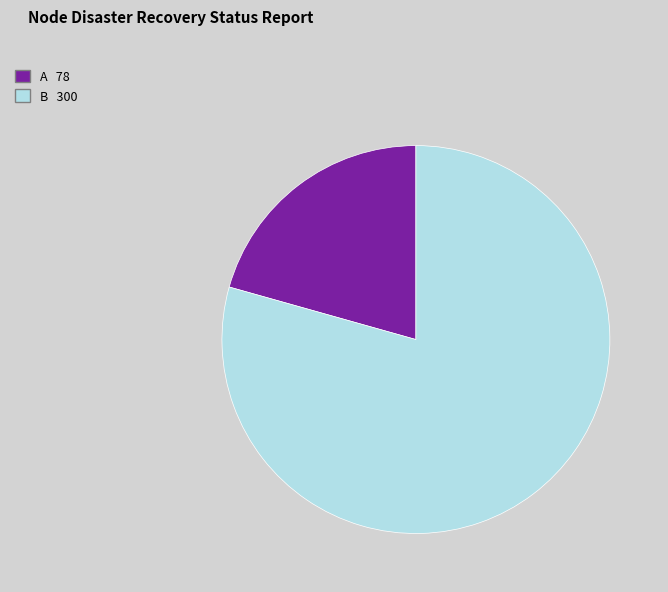

Is there any slice that represents more than half of the pie?

Yes